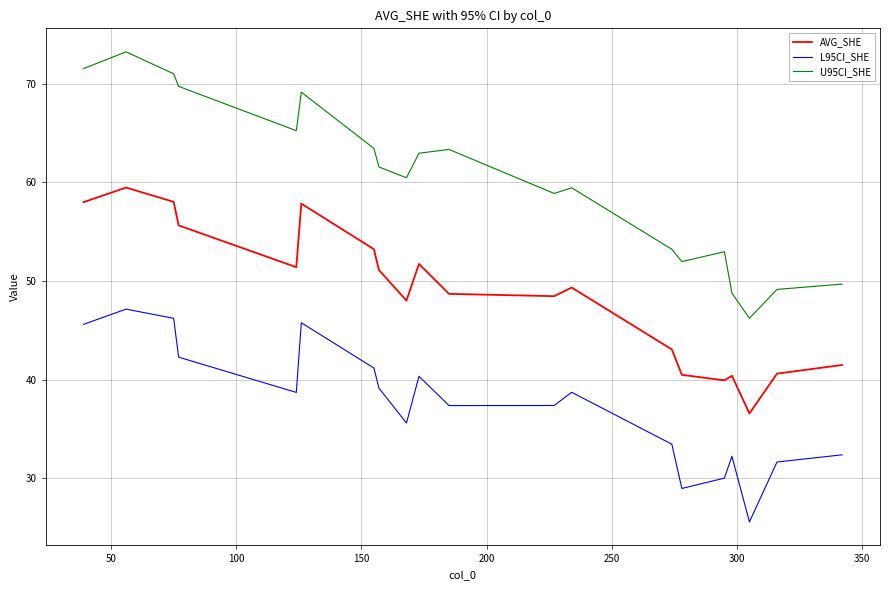

Rank the series by their maximum value, from lowest to highest.

L95CI_SHE, AVG_SHE, U95CI_SHE